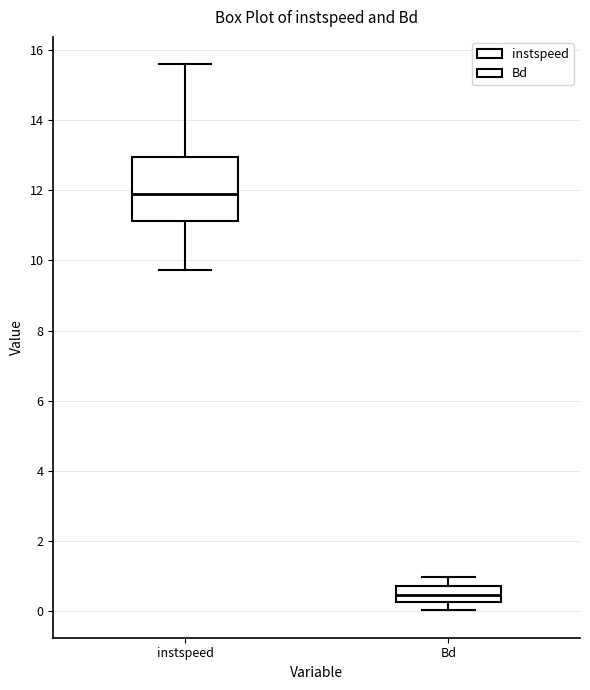

Reading left to right, transcribe this box plot: for each box, give where its median line is, the range the box spans, and where its two whiskers end, as read against the y-axis. The values are not printed on the chart, so give them approximately, as read against the axis.

instspeed: median 11.8, box 11.2 to 13.0, whiskers 9.8 to 15.6
Bd: median 0.4, box 0.2 to 0.8, whiskers 0.0 to 1.0